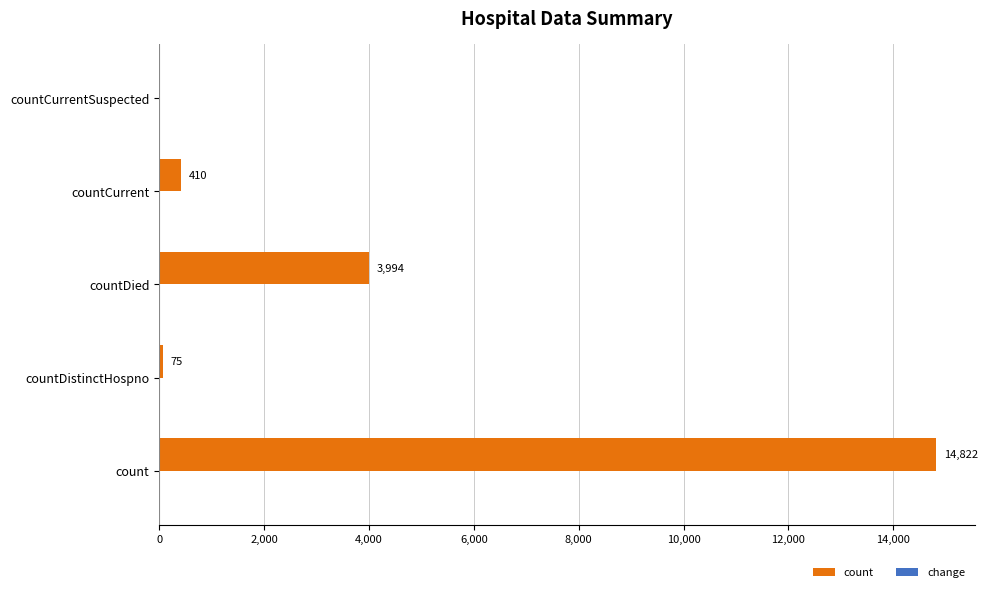

Reading bottom to top, transcribe all the data shown in this chart.

count=14822	countDistinctHospno=75	countDied=3994	countCurrent=410	countCurrentSuspected=0